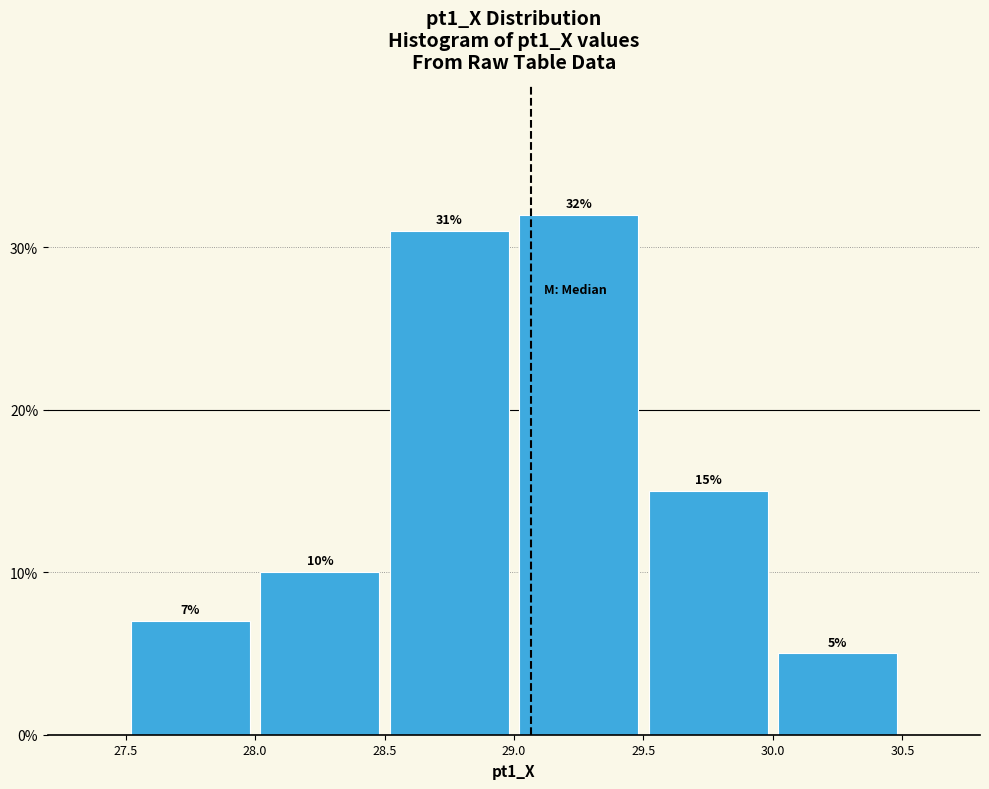

Which range on the x-axis has the tallest bar?

29.0 to 29.5